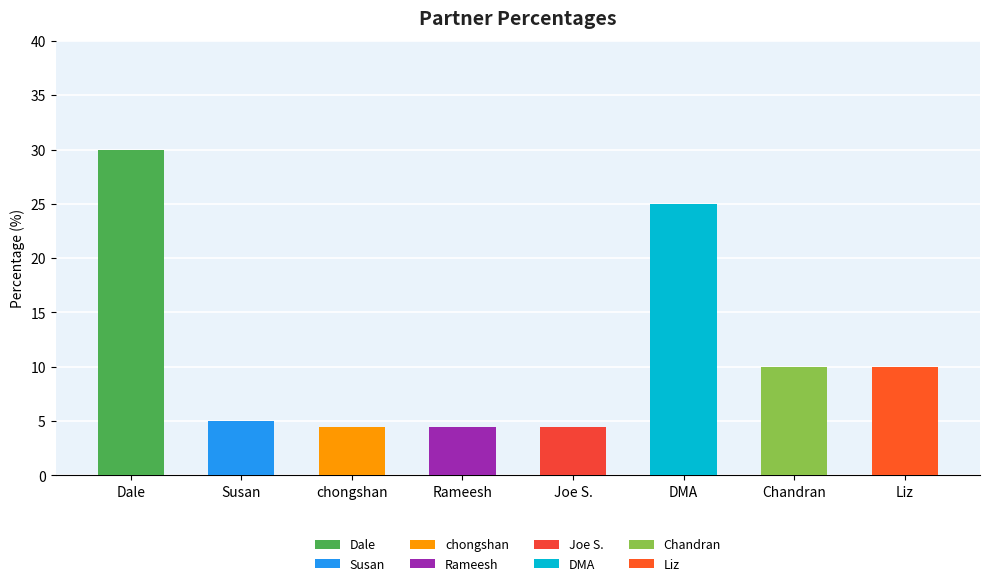

What is the difference between the second highest and minimum values?

20.5